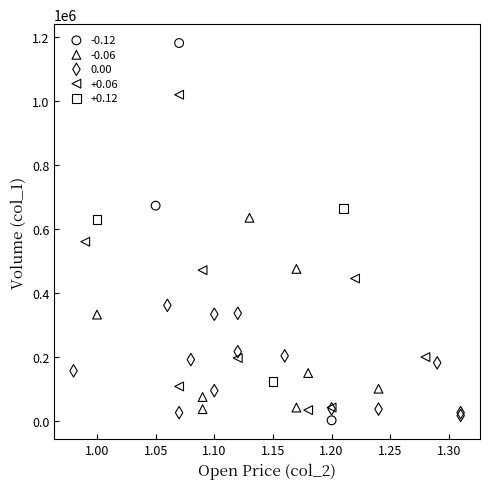

Which series reaches the minimum Y coordinate?

-0.12